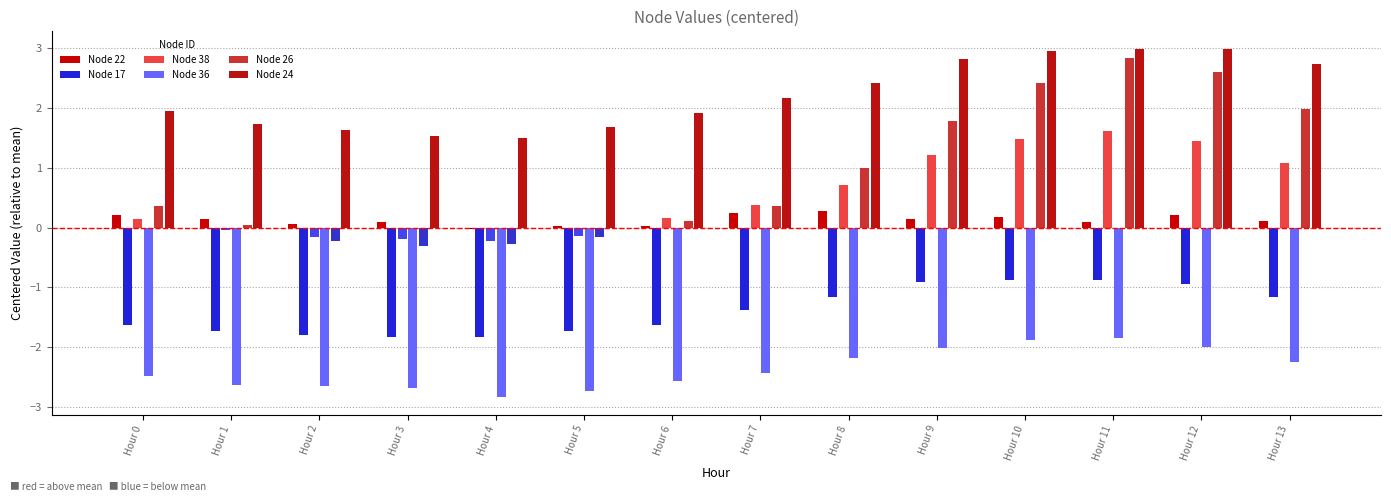

At Hour 12, list the series in order from largest to smallest.

Node 24, Node 26, Node 38, Node 22, Node 17, Node 36